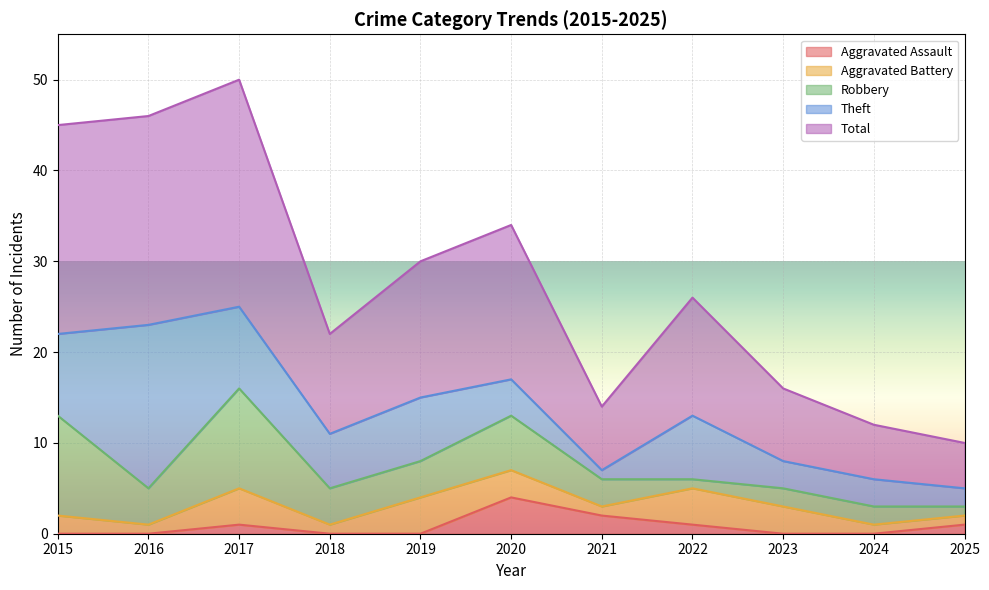

How many interior local peaks does the Robbery series have?

2